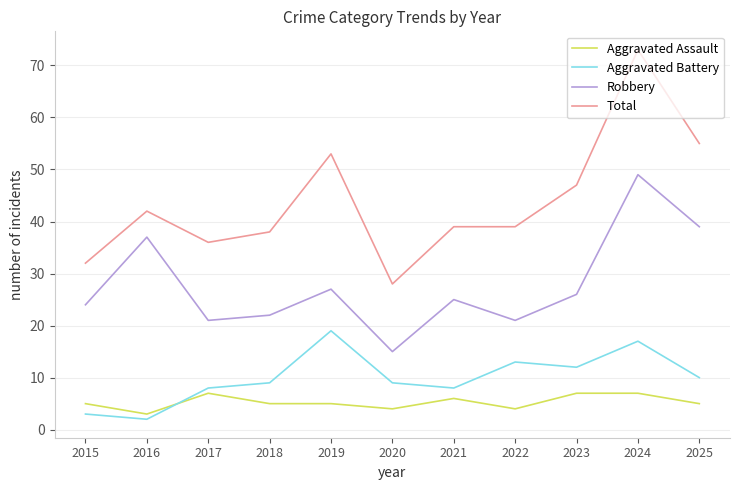

Reading left to right, what are all the values shown in this chart?

Aggravated Assault: 5	3	7	5	5	4	6	4	7	7	5
Aggravated Battery: 3	2	8	9	19	9	8	13	12	17	10
Robbery: 24	37	21	22	27	15	25	21	26	49	39
Total: 32	42	36	38	53	28	39	39	47	73	55